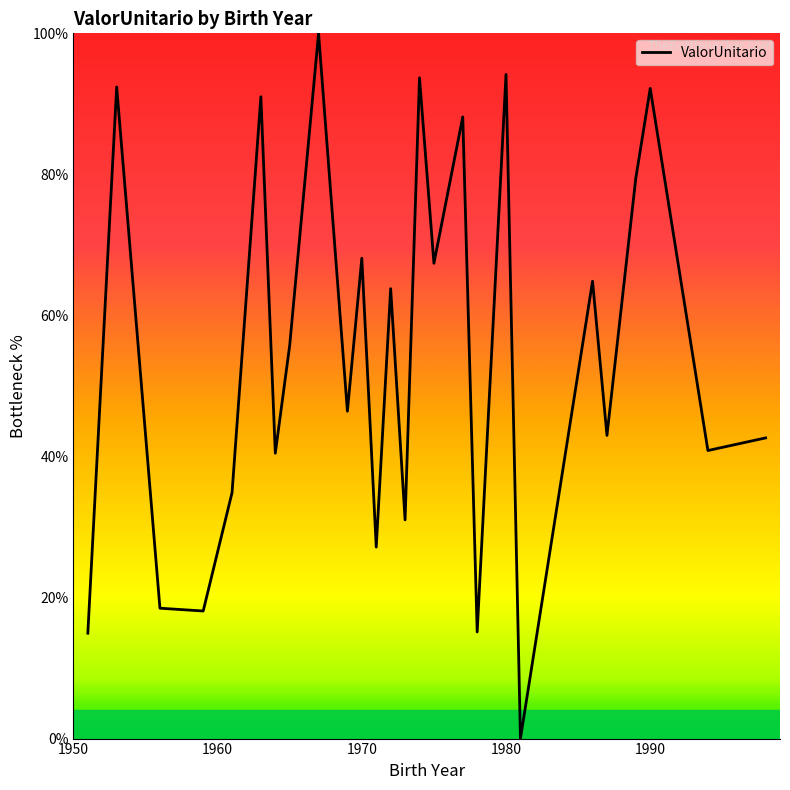

What is the maximum value shown in the chart?

100.0